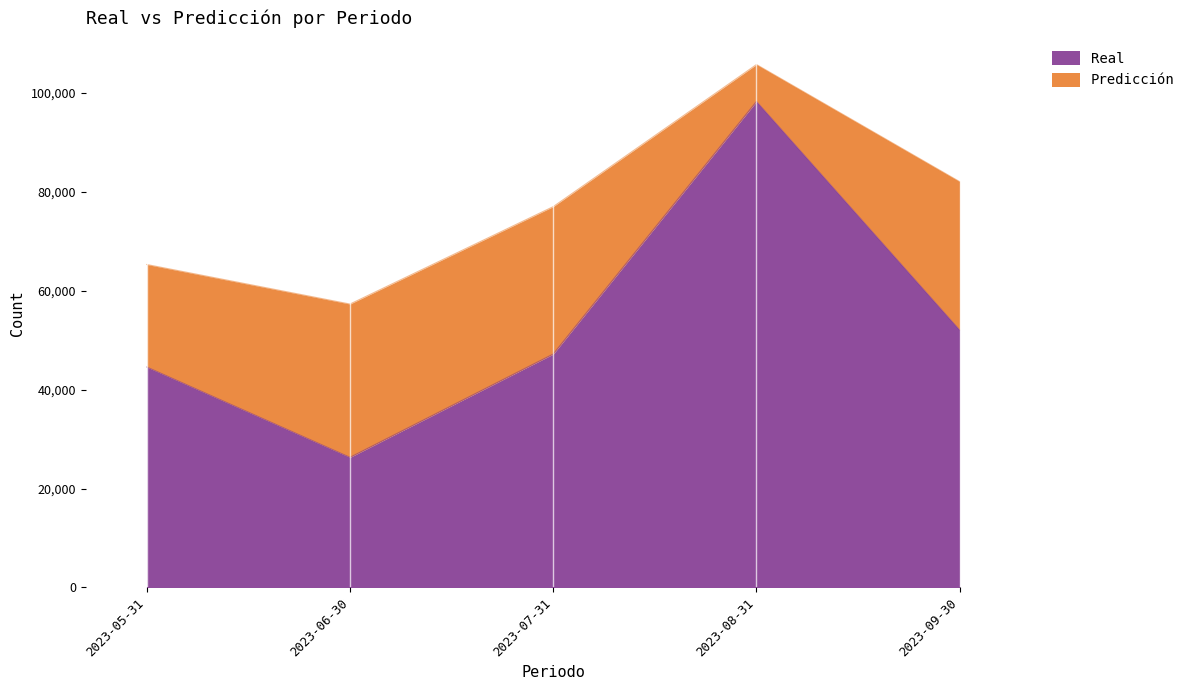

True or false: the data has more than 0 interior local peaks.

True